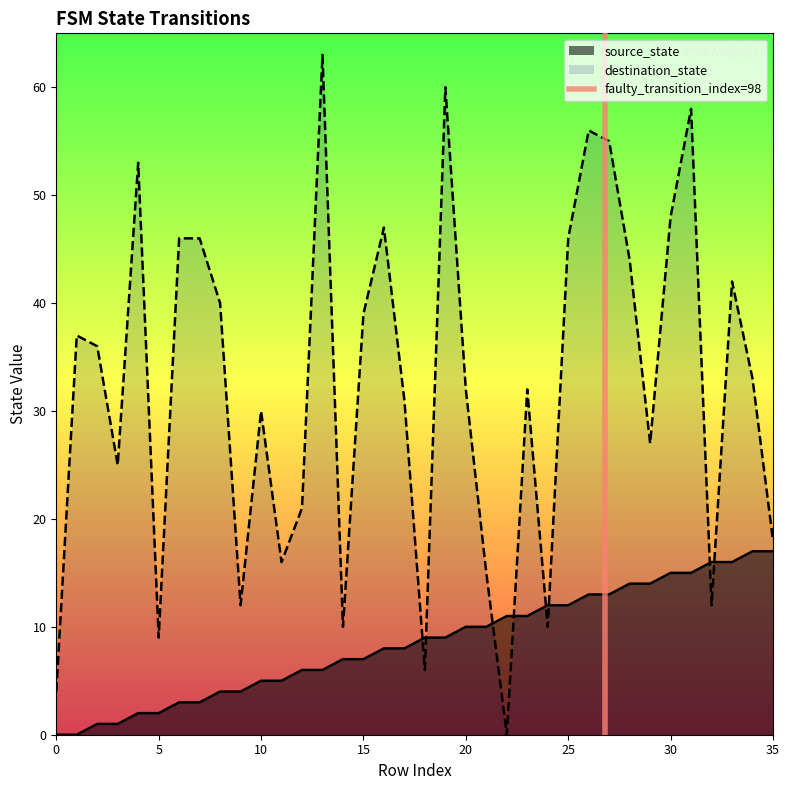

The destination_state series shows 48 at 30. True or false?

True